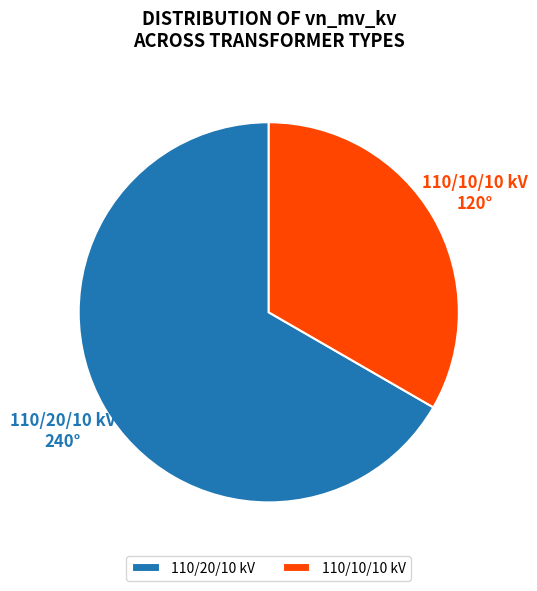

True or false: 110/20/10 kV accounts for 73% of the total.

False